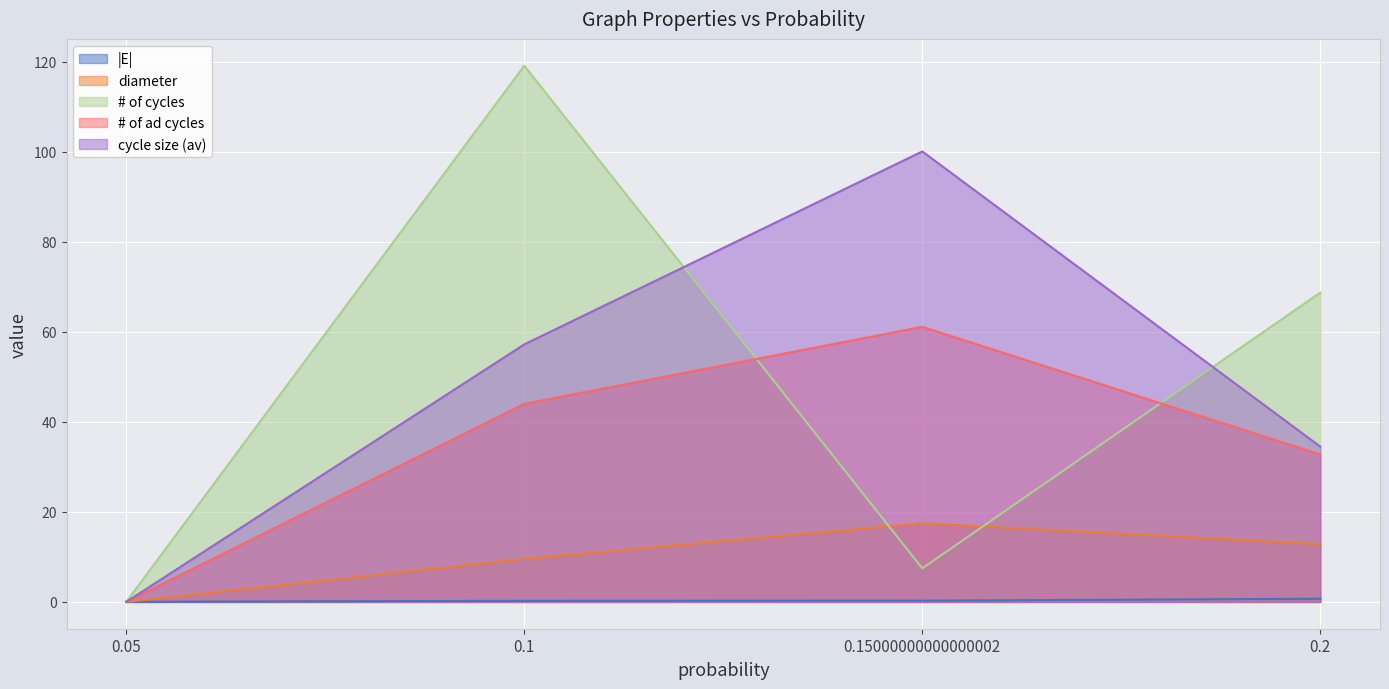

What is the difference between the maximum and minimum values in the cycle size (av) series?

100.1